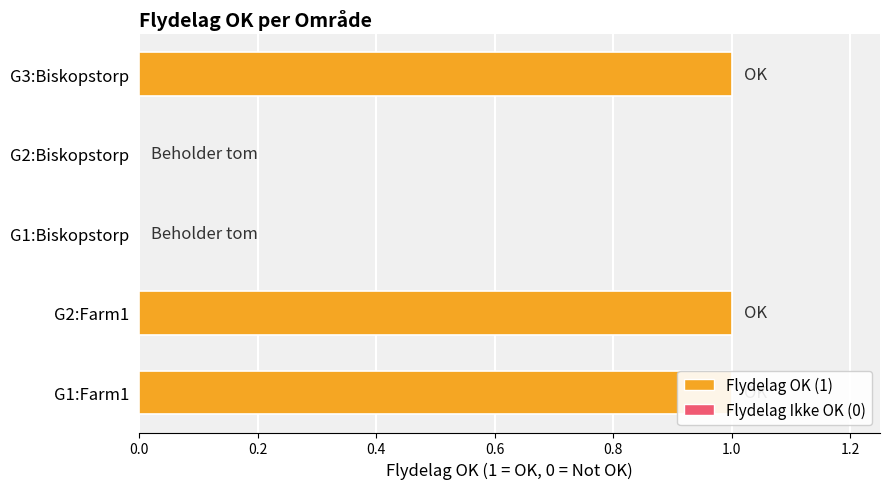

How many data points does each series have?

5